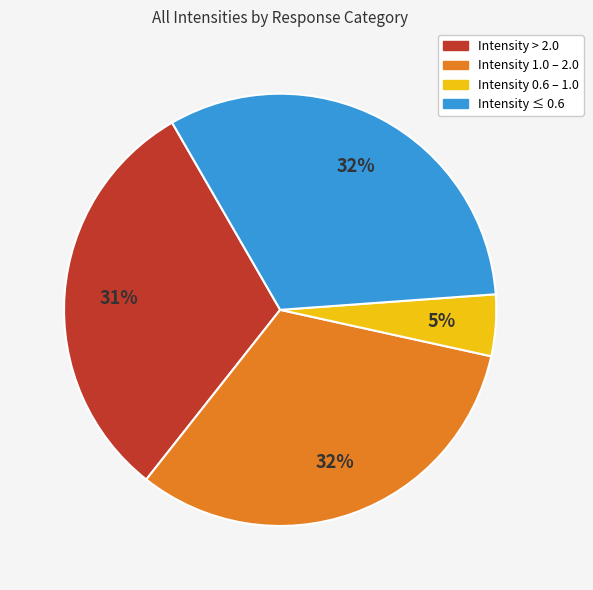

Is there a majority slice in this chart?

No